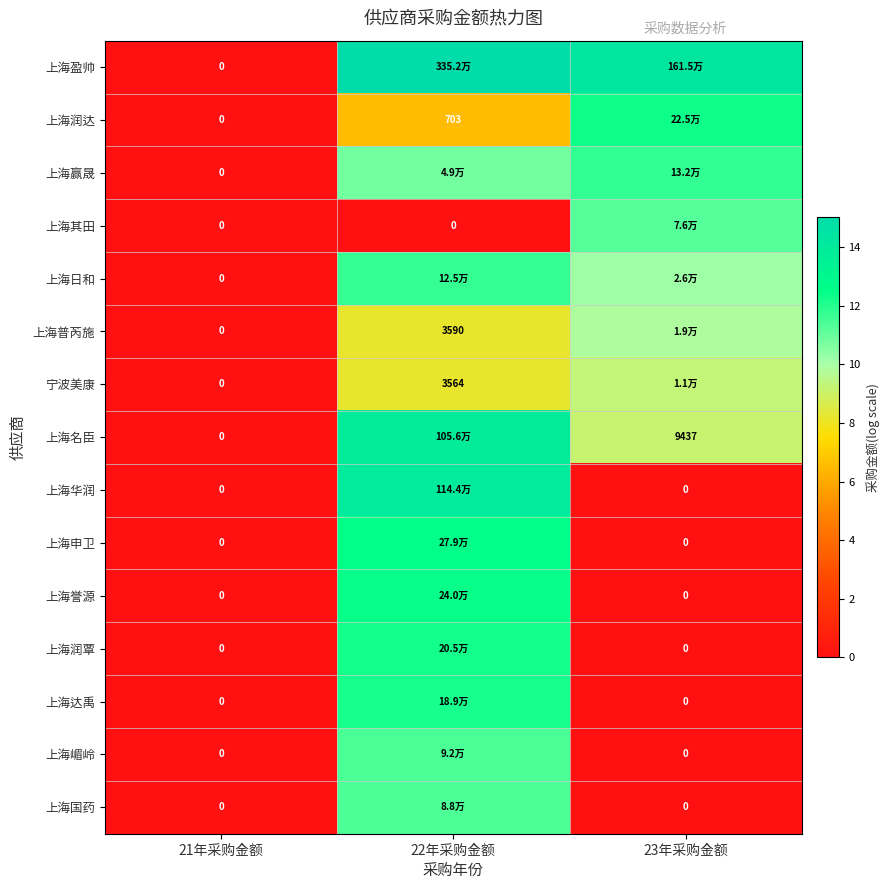

True or false: 上海赢晟 has a value of 19.0 at 22年采购金额.

False